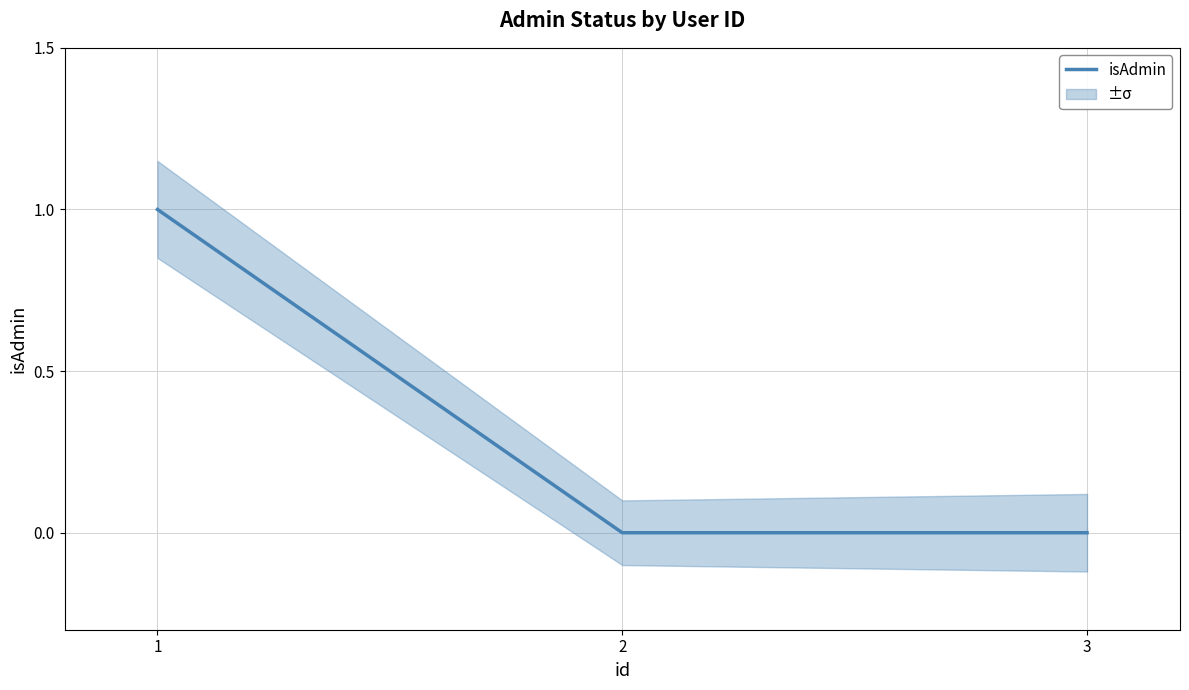

How many values exceed 0?

1